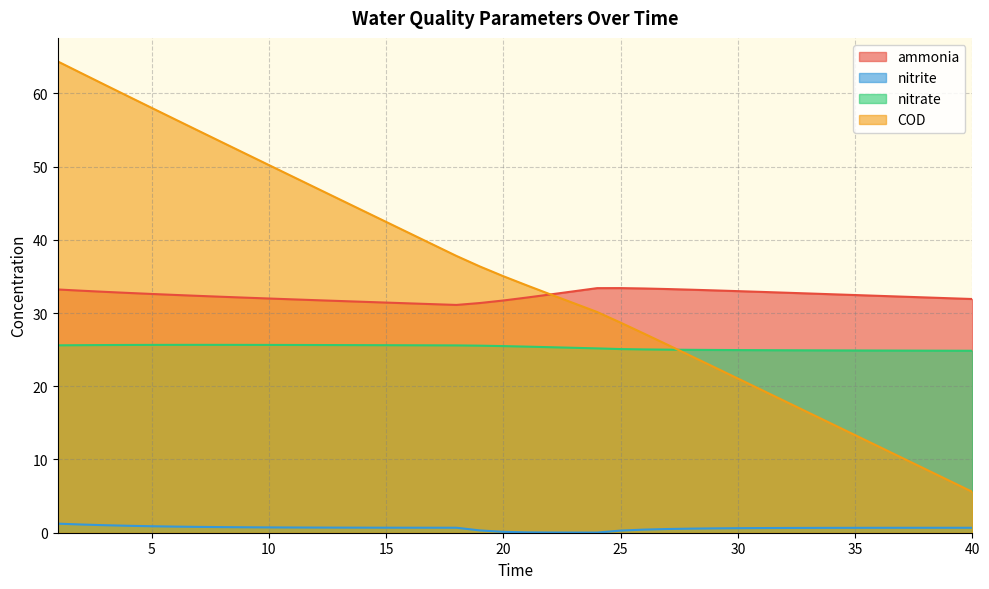

What is the sum of the nitrite values at 40 and 25?

1.0